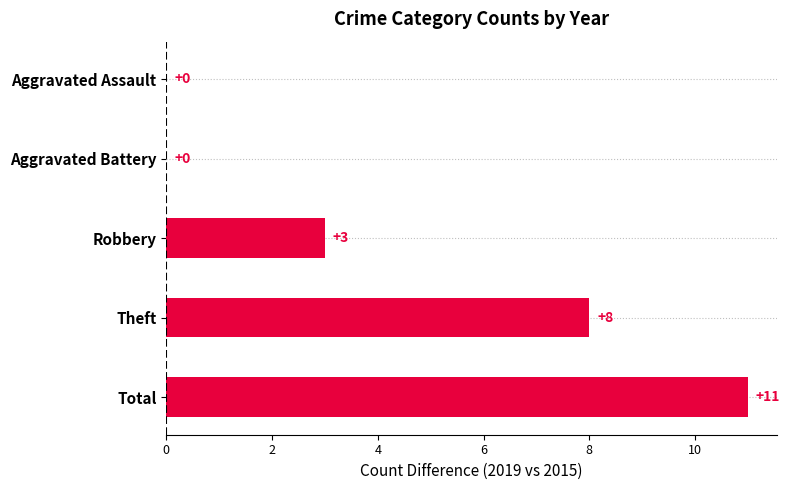

Is the value of 2020 at Aggravated Battery greater than the value of 2018 at Total?

No